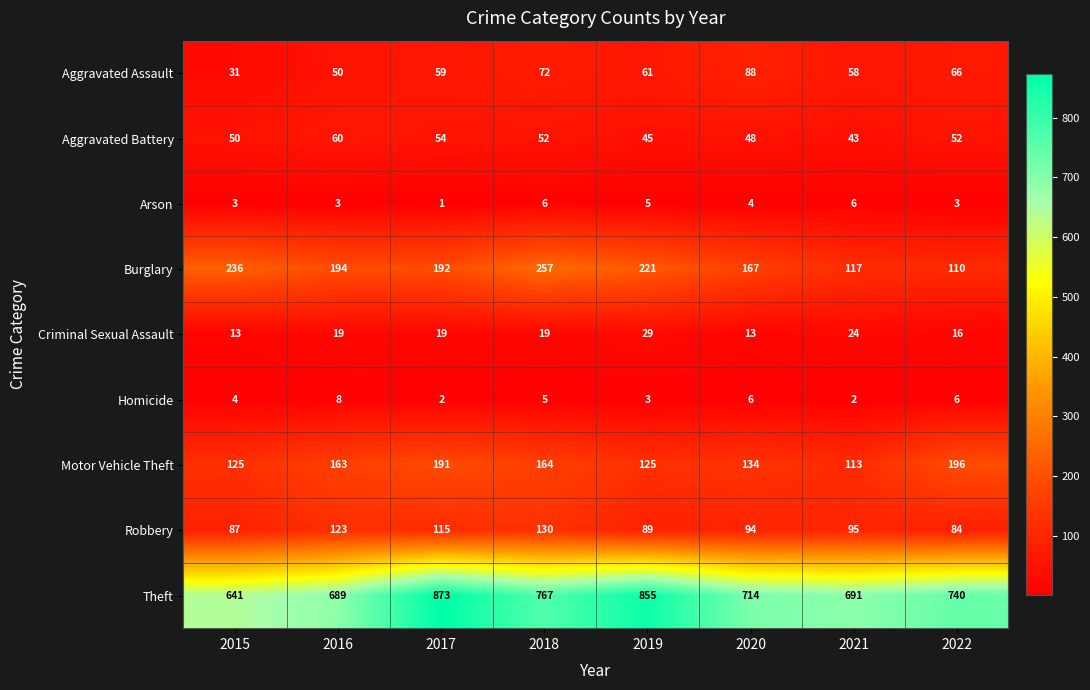

What is the average value of the Criminal Sexual Assault series?

19